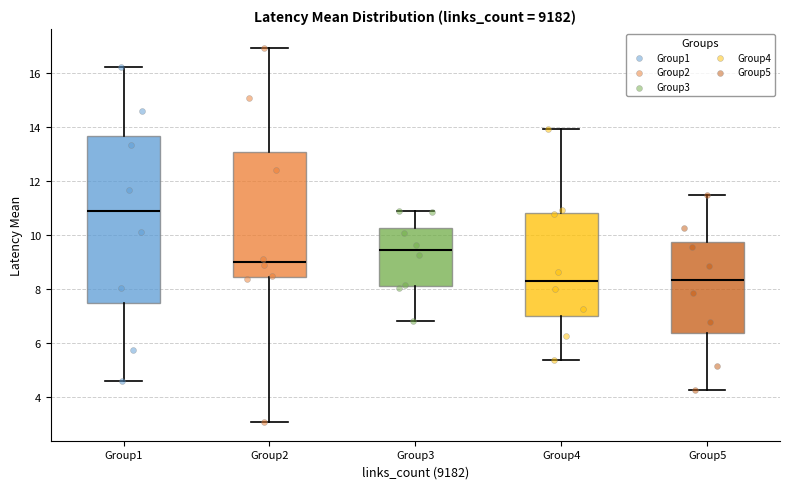

Reading left to right, read every box against the y-axis: the position of its median line, the range the box covers, and the ends of its whiskers. The values are not printed on the chart, so give them approximately, as read against the axis.

Group1: median 10.8, box 7.4 to 13.6, whiskers 4.6 to 16.2
Group2: median 9.0, box 8.4 to 13.0, whiskers 3.0 to 17.0
Group3: median 9.4, box 8.0 to 10.2, whiskers 6.8 to 10.8
Group4: median 8.2, box 7.0 to 10.8, whiskers 5.4 to 14.0
Group5: median 8.4, box 6.4 to 9.8, whiskers 4.2 to 11.4